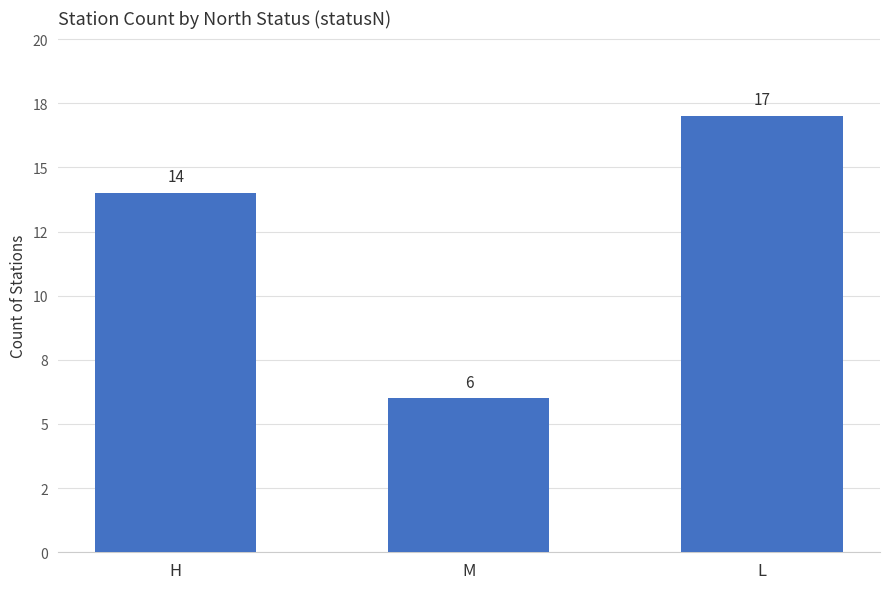

Reading right to left, extract all data points from this chart.

17	6	14